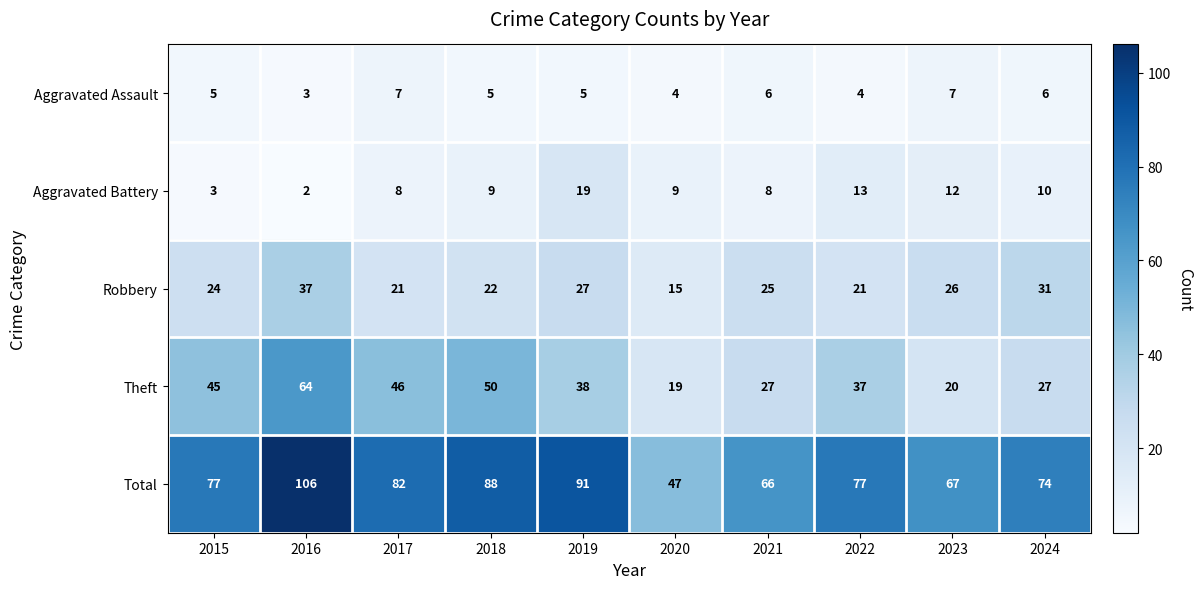

How many data points does each series have?

10